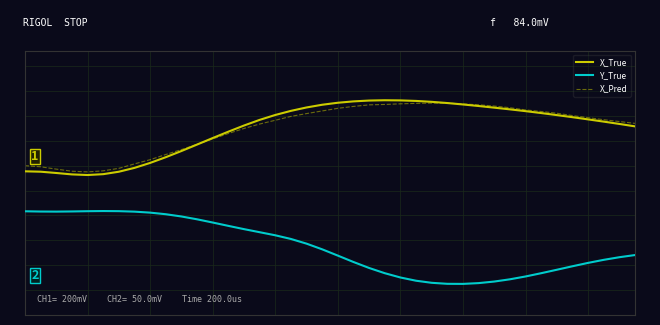

How many interior local valleys does the X_Pred series have?

1